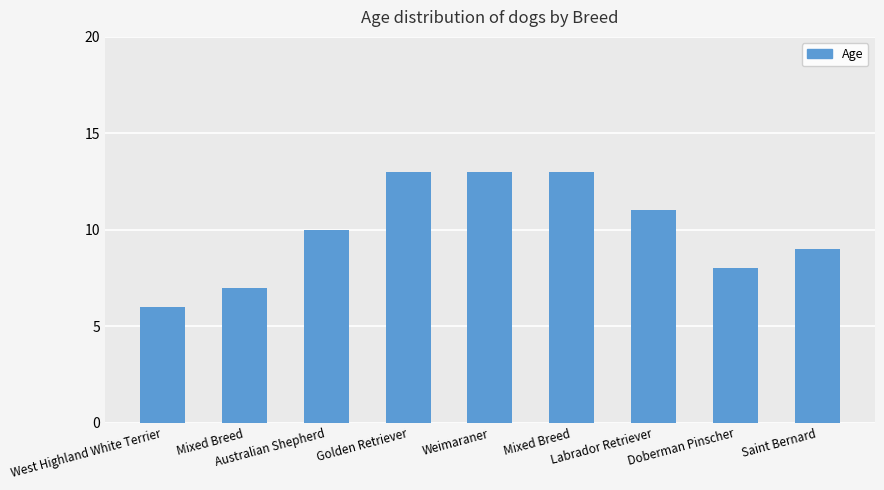

How many data points are less than 10?

4